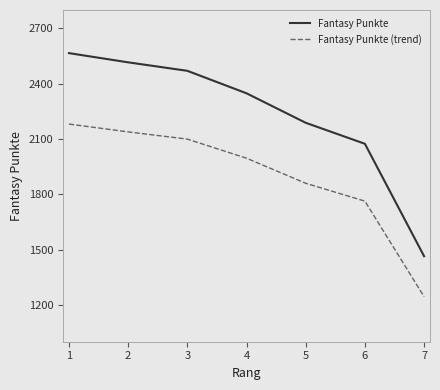

What is the difference between the second highest and second lowest values in the Fantasy Punkte (trend) series?

375.7